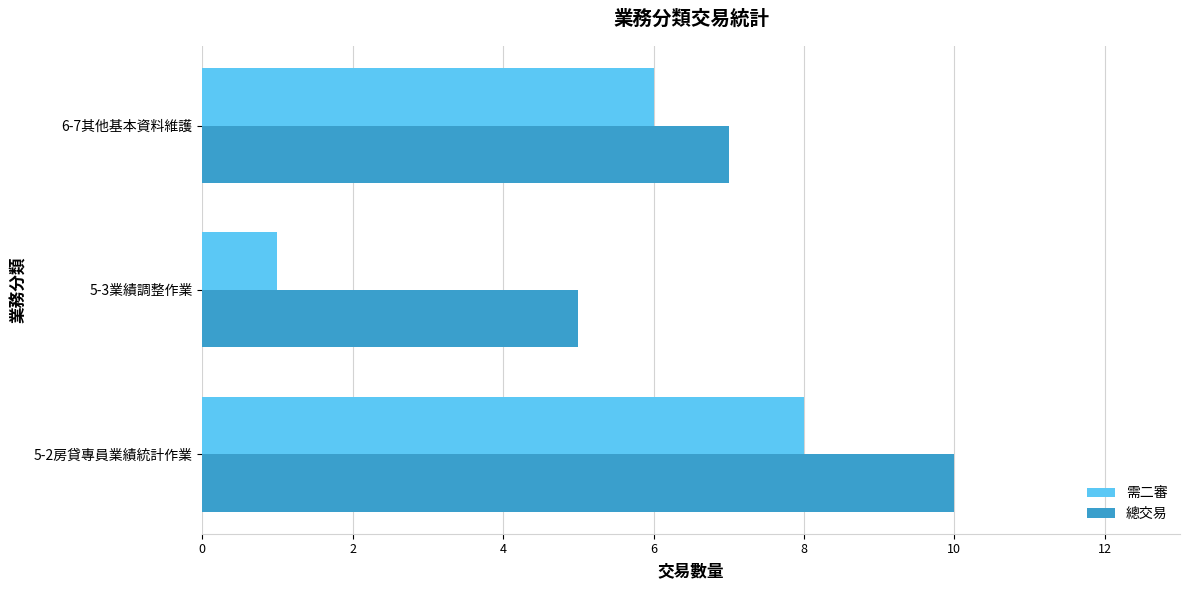

How many 總交易 values are between 5 and 10?

3